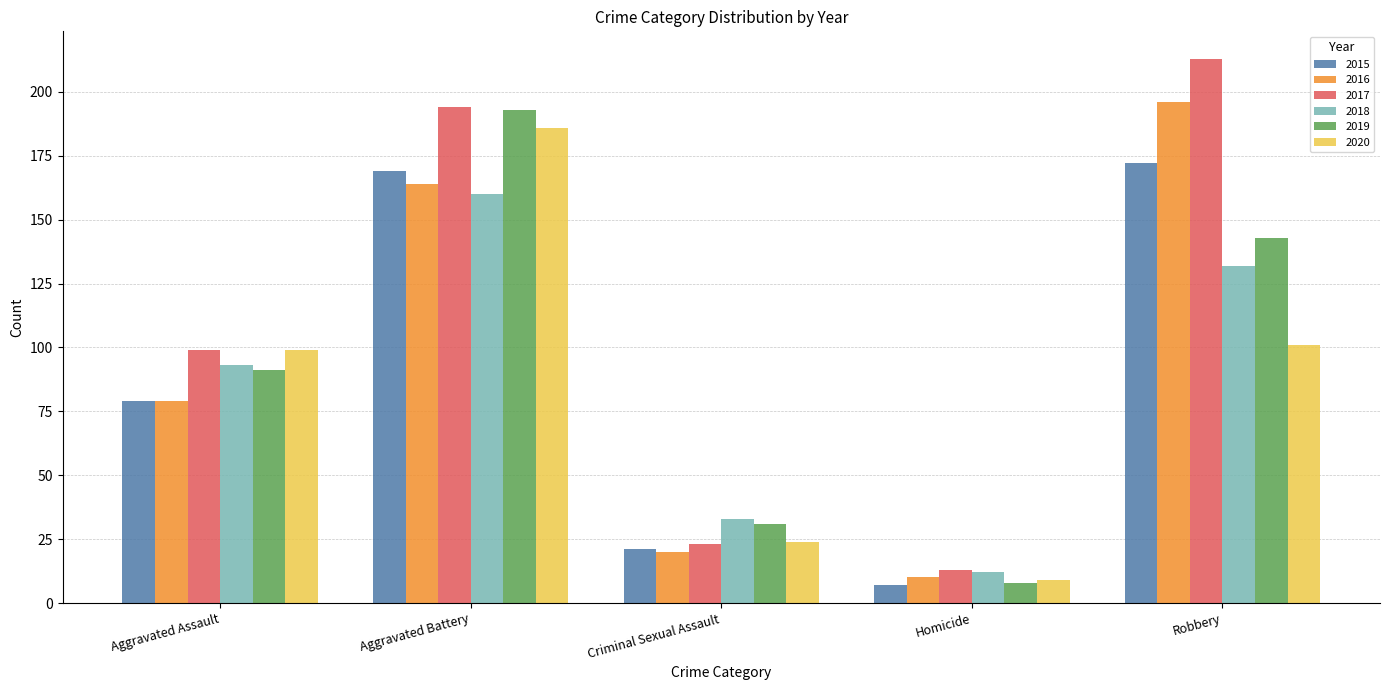

How many bars are there in total?

30